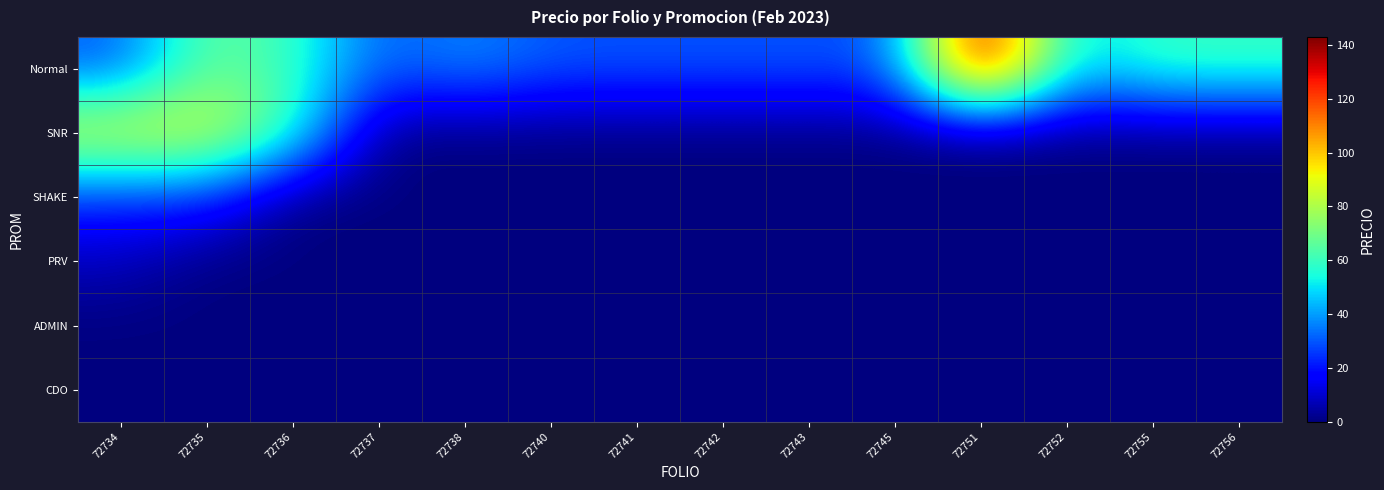

Which series changed the most between 72740 and 72756?

Normal